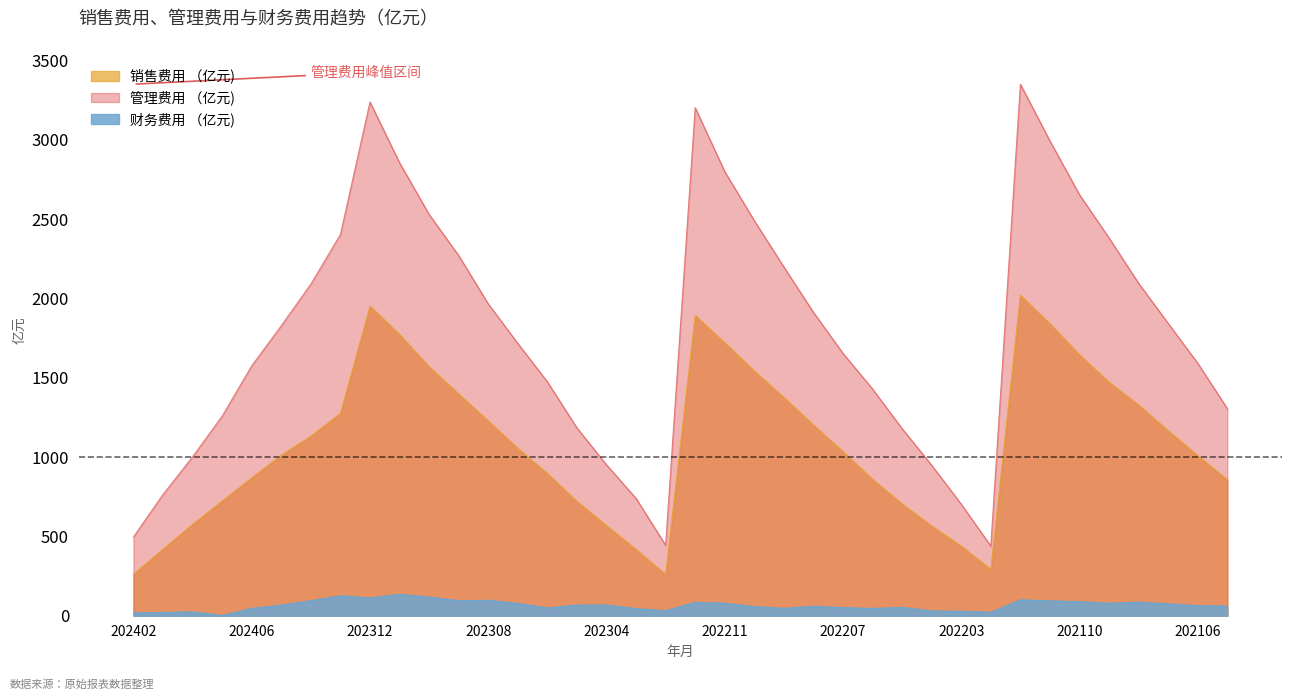

True or false: 财务费用 （亿元) and 管理费用 （亿元) intersect in this chart.

False